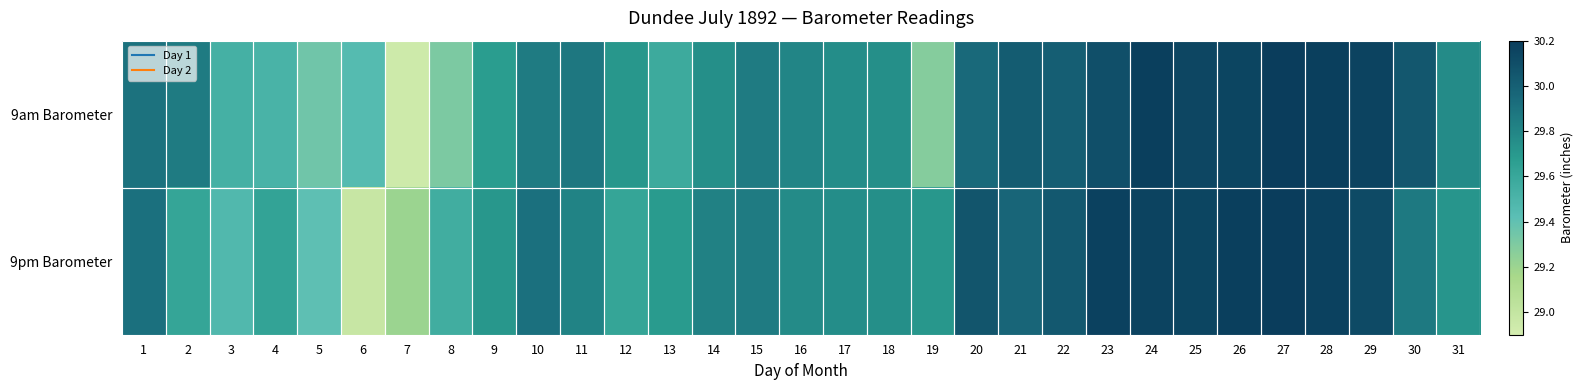

What is the greatest value displayed?

30.2